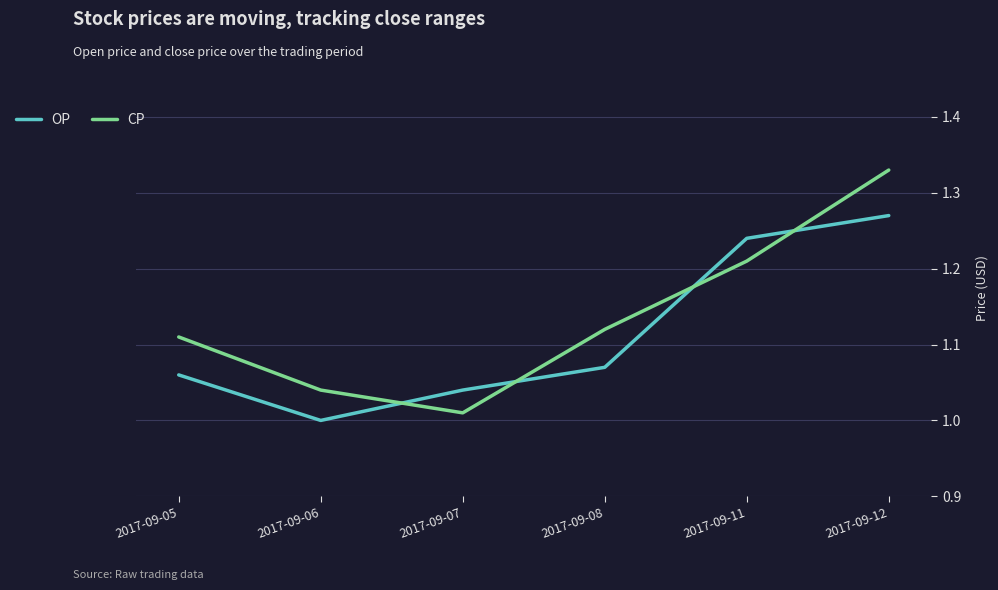

True or false: OP and CP cross at least once.

True